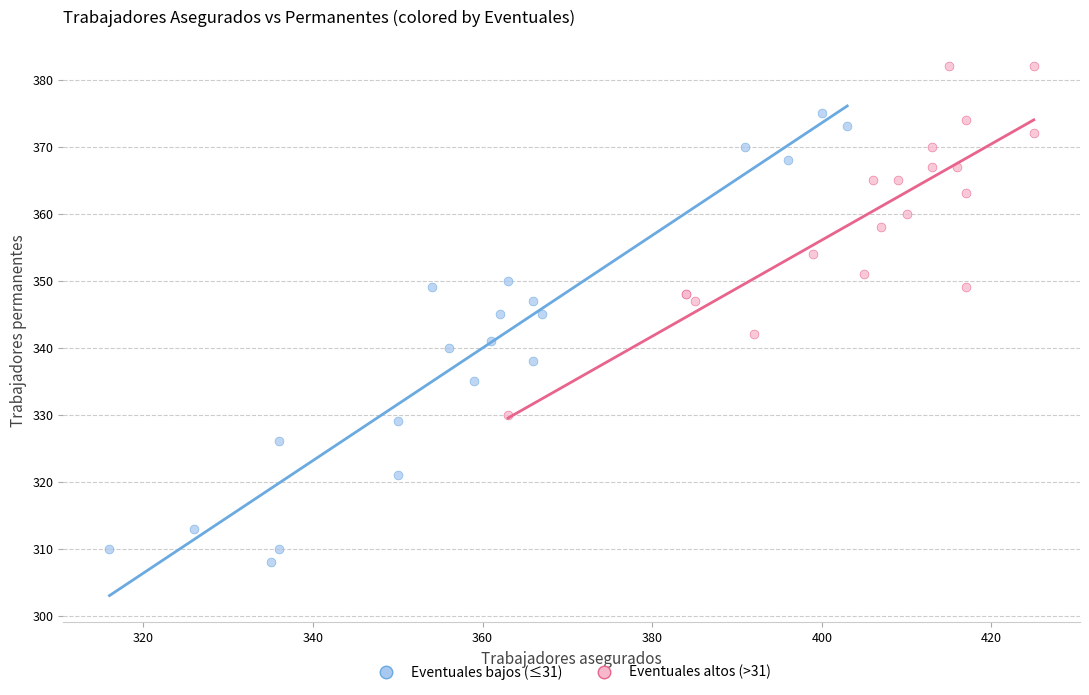

Which series reaches the minimum Y coordinate?

Eventuales bajos (≤31)